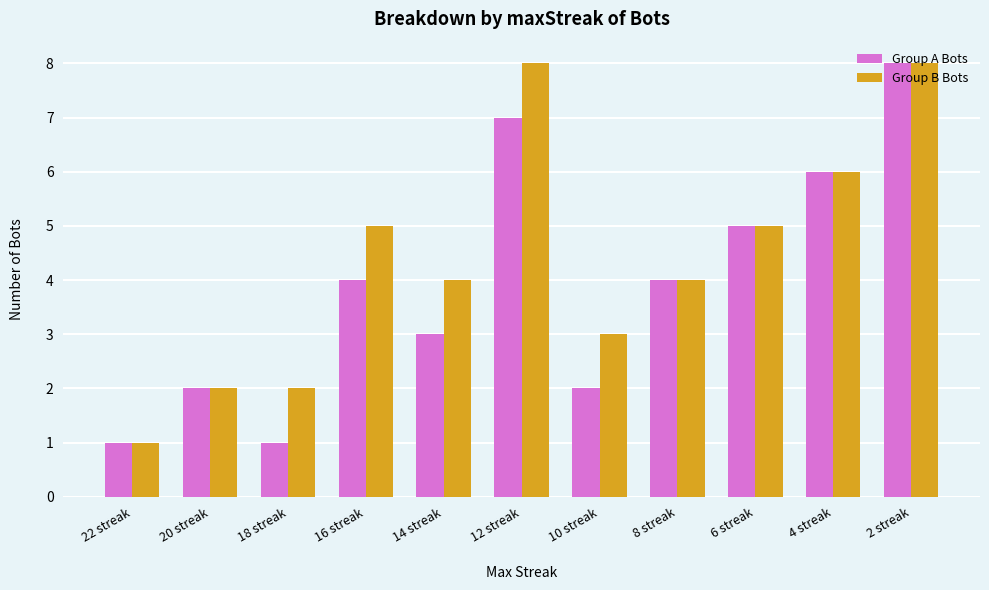

What is the minimum value for Group A Bots?

1